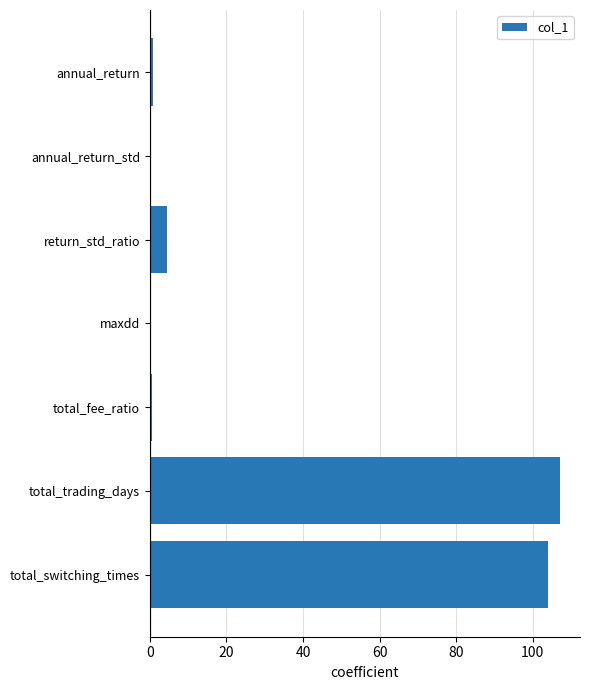

At which label is the value closest to 53?

return_std_ratio